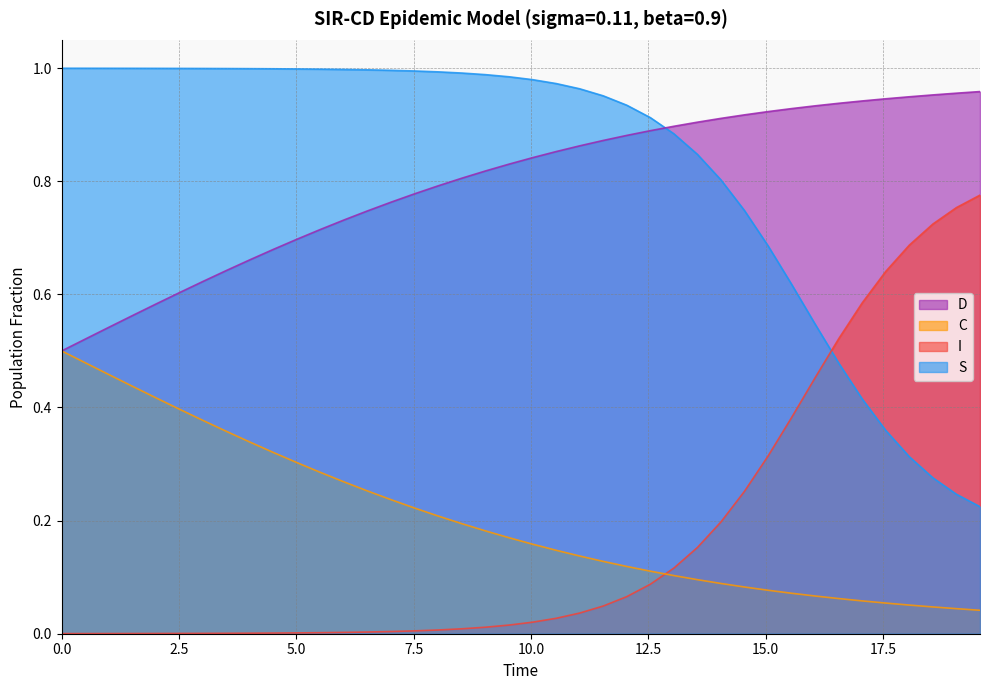

True or false: S and C cross at least once.

False